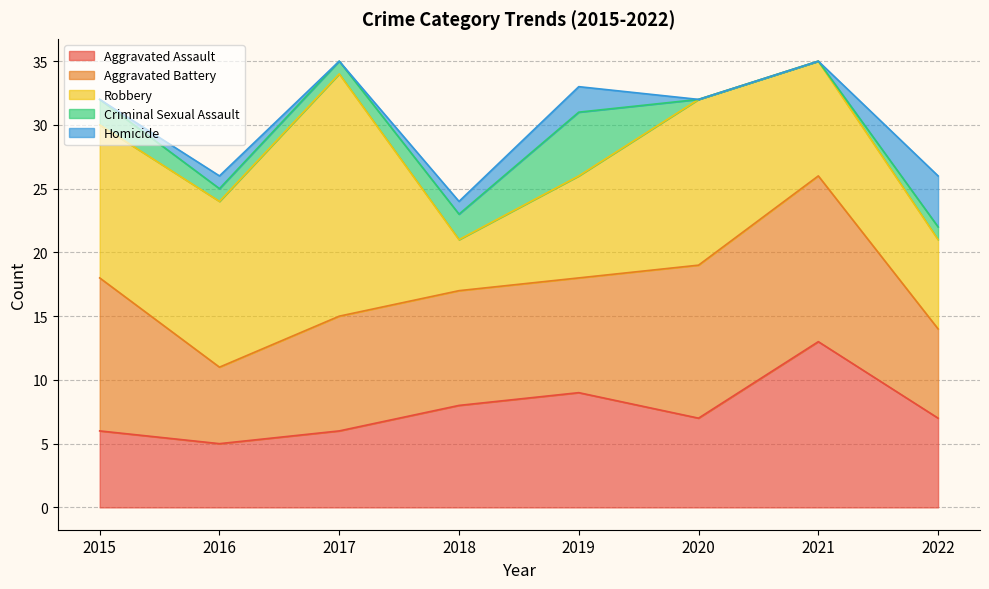

The value of Aggravated Battery at 2021 is 6. True or false?

False